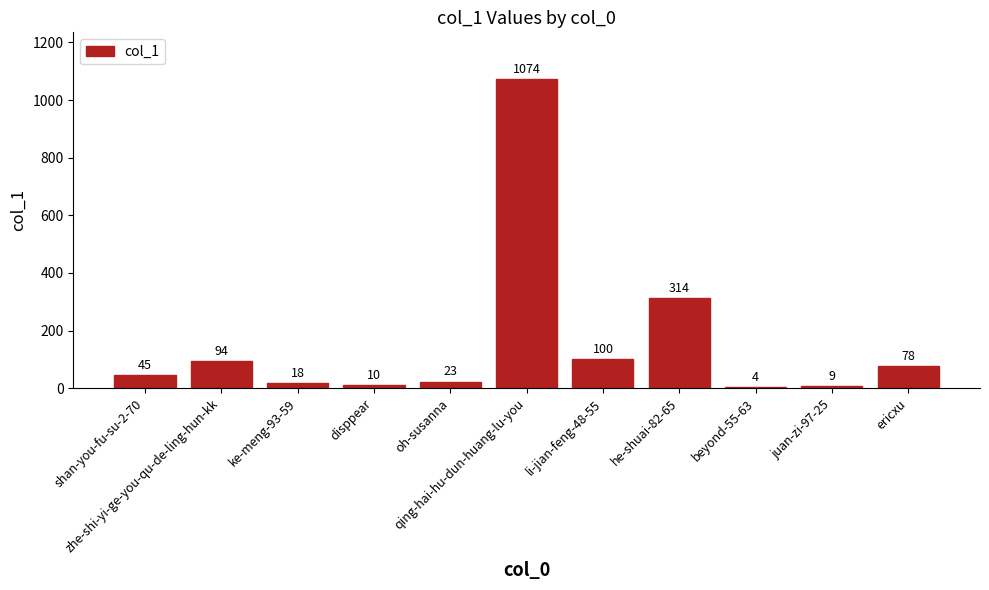

Between qing-hai-hu-dun-huang-lu-you and beyond-55-63, which is larger?

qing-hai-hu-dun-huang-lu-you